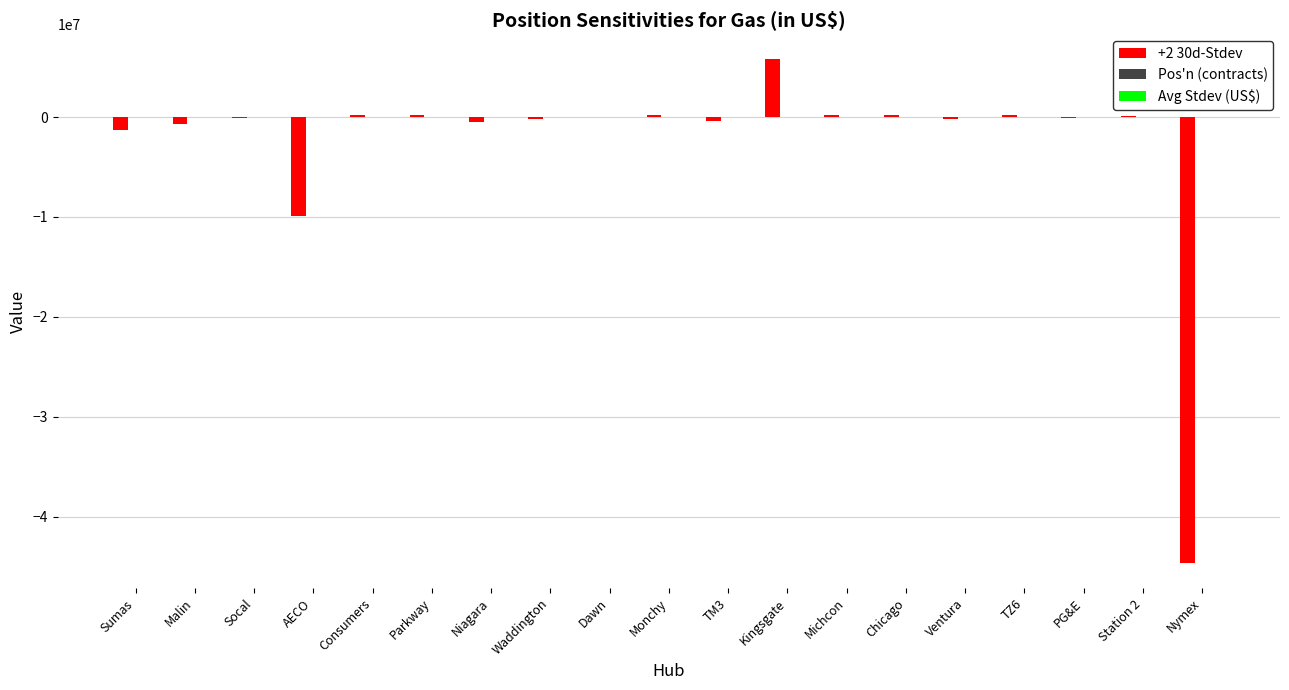

What is the maximum value for +2 30d-Stdev?

5768898.0